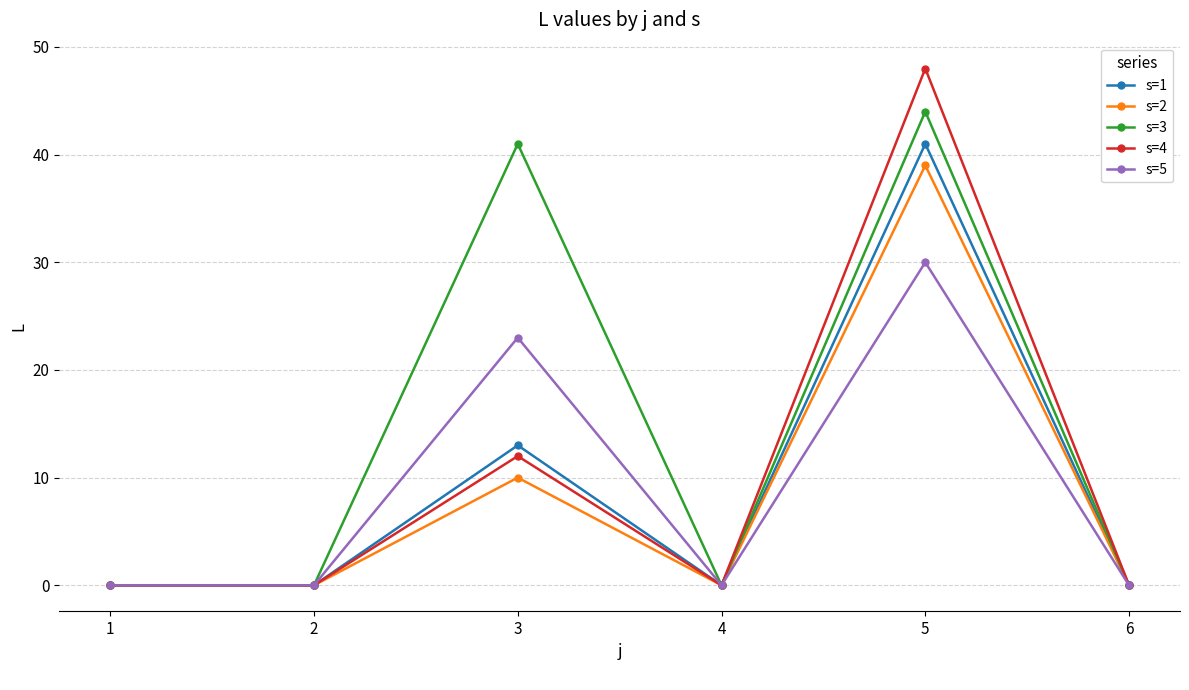

Reading left to right, list all the values displayed in this chart.

s=1: 0	0	13	0	41	0
s=2: 0	0	10	0	39	0
s=3: 0	0	41	0	44	0
s=4: 0	0	12	0	48	0
s=5: 0	0	23	0	30	0